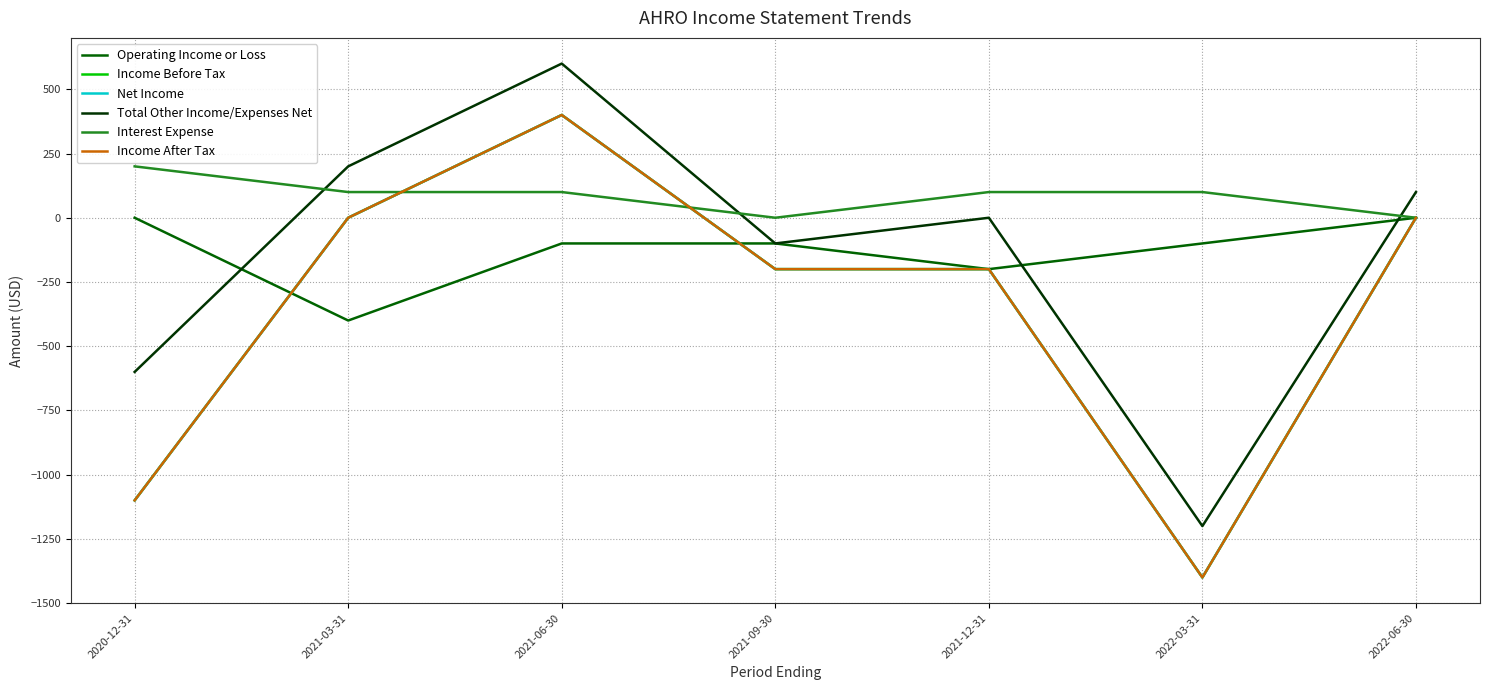

Where does the Income After Tax series first go above -200?

2021-03-31